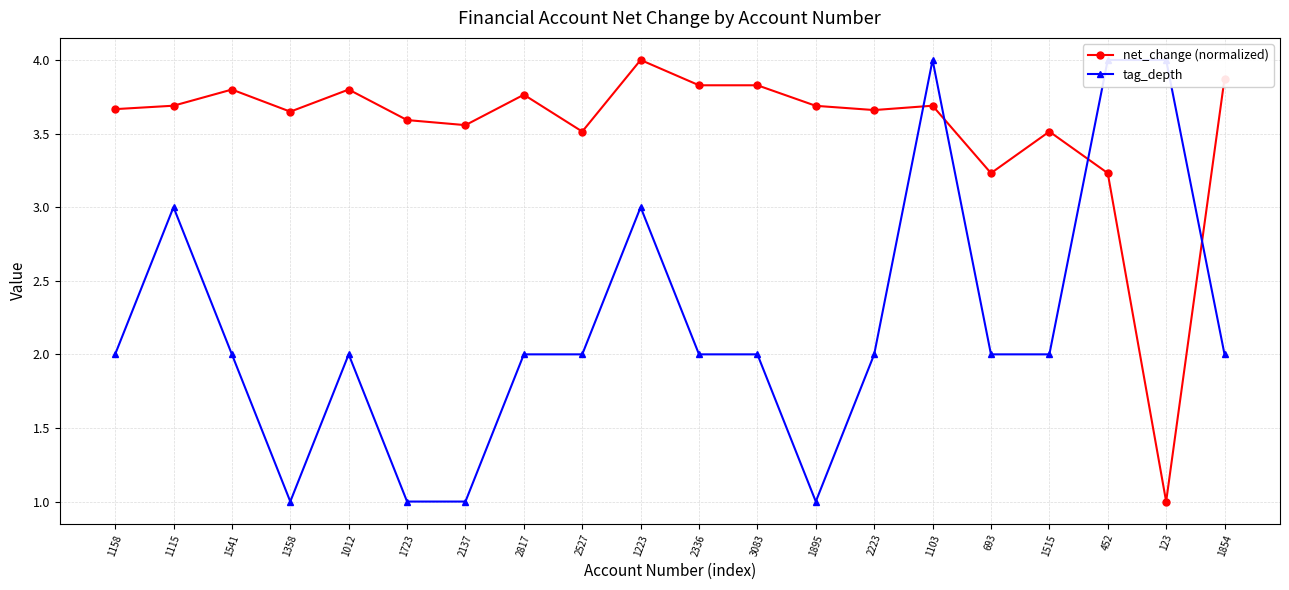

What position from the left is 452?

18